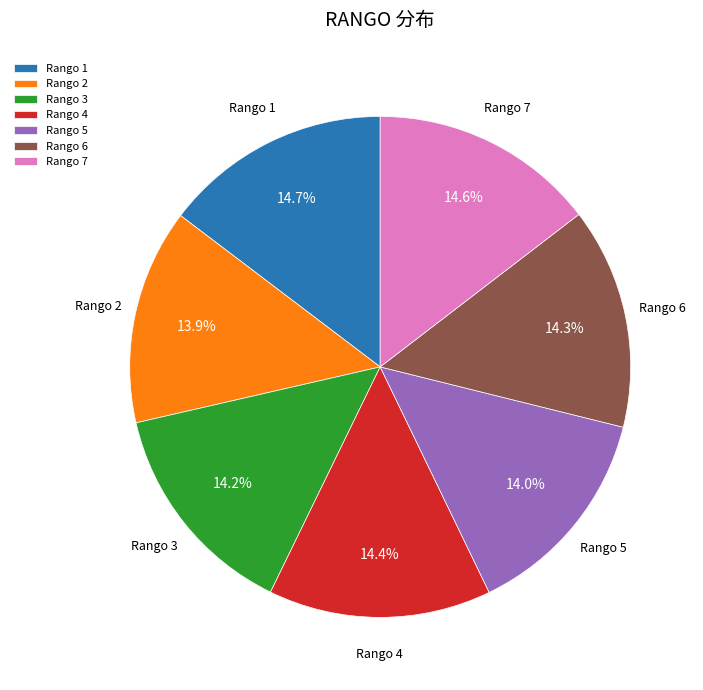

Is Rango 6 the majority of the pie?

No